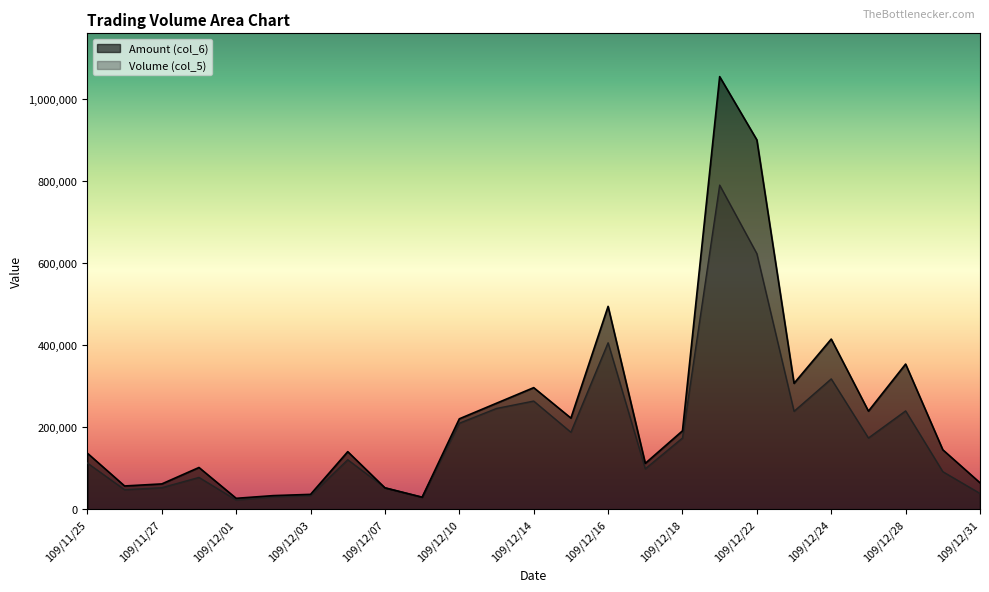

What position from the left is 109/12/04?

8